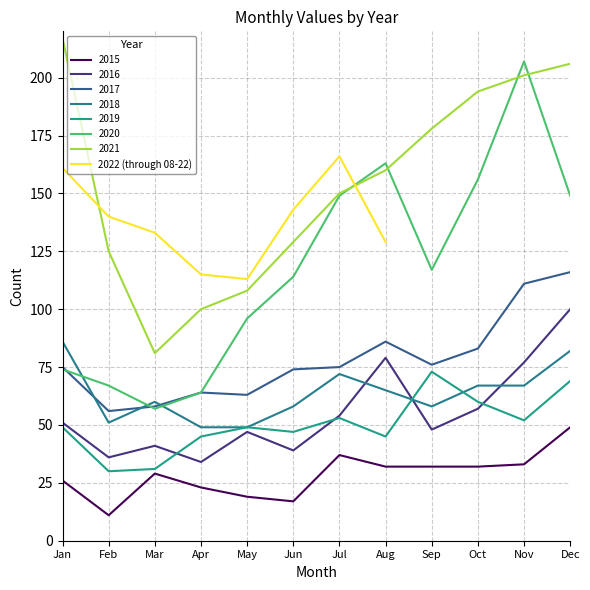

The value of 2022 (through 08-22) at Mar is 133. True or false?

True